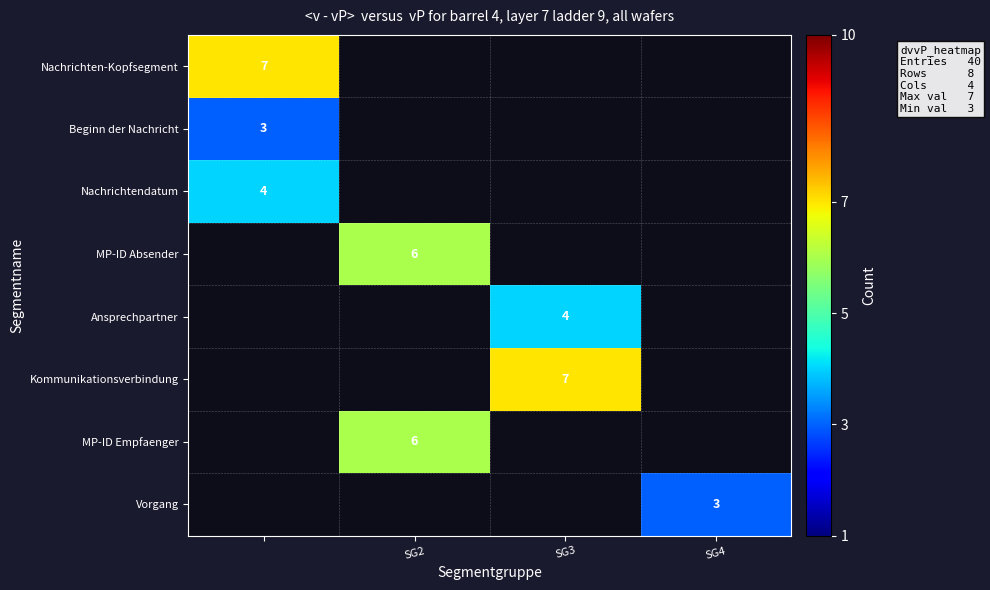

The Ansprechpartner series shows 5 at SG3. True or false?

False